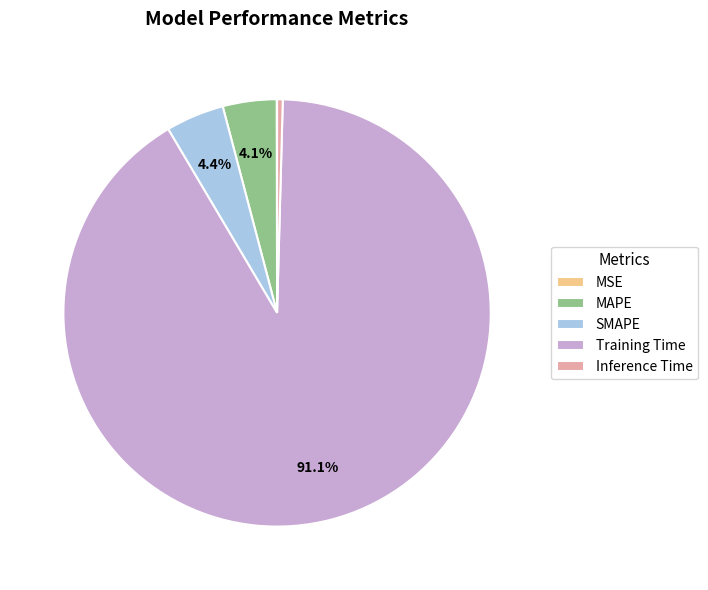

What is the majority slice?

Training Time